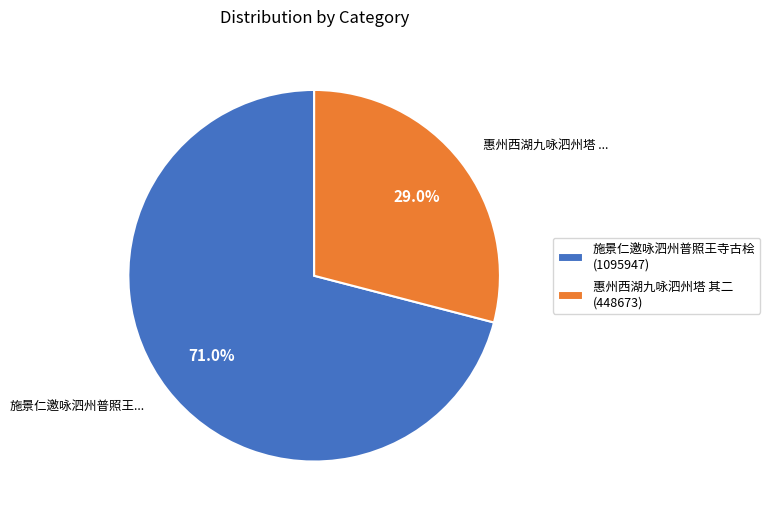

Rank the categories by value from lowest to highest.

惠州西湖九咏泗州塔 其二 (448673), 施景仁邀咏泗州普照王寺古桧 (1095947)